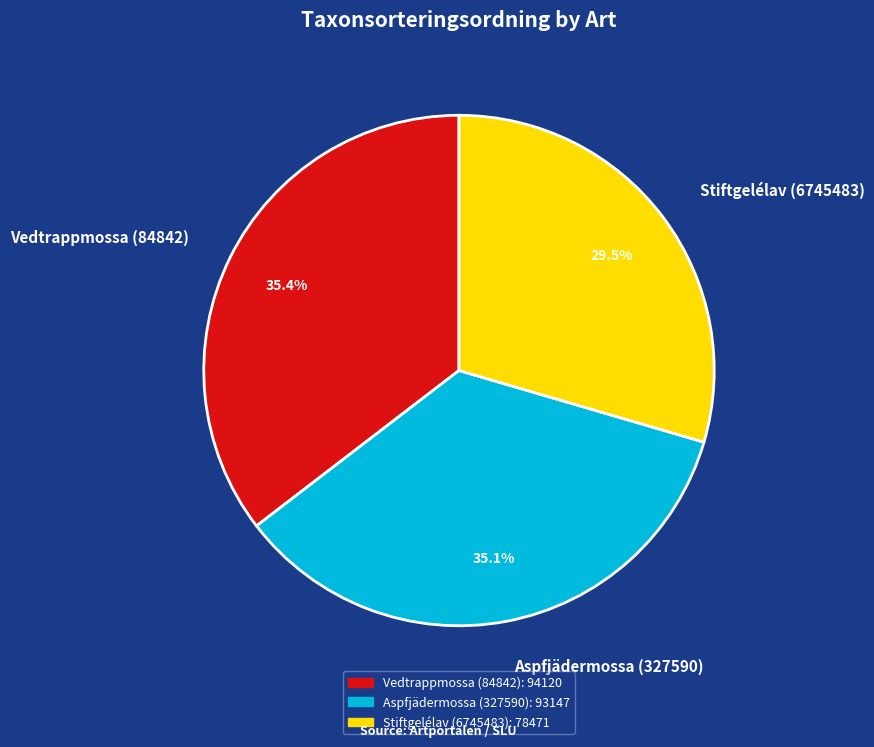

Which slice is the smallest?

Stiftgelélav (6745483)